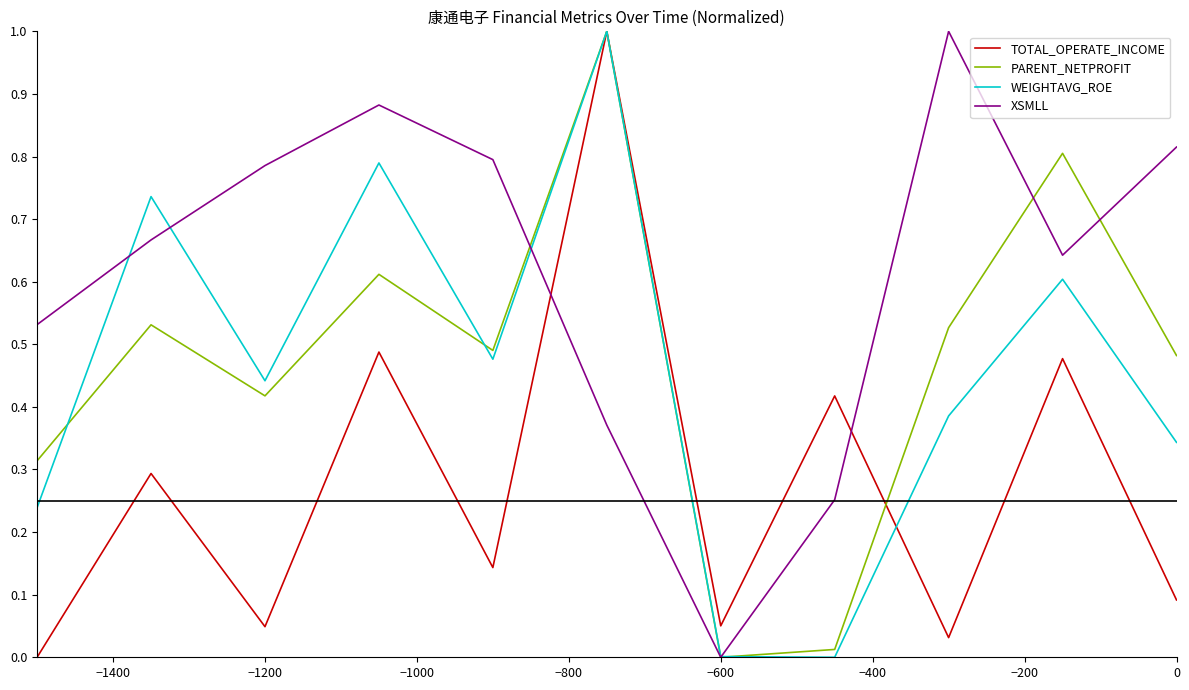

What is the maximum value shown in the chart?

1.0